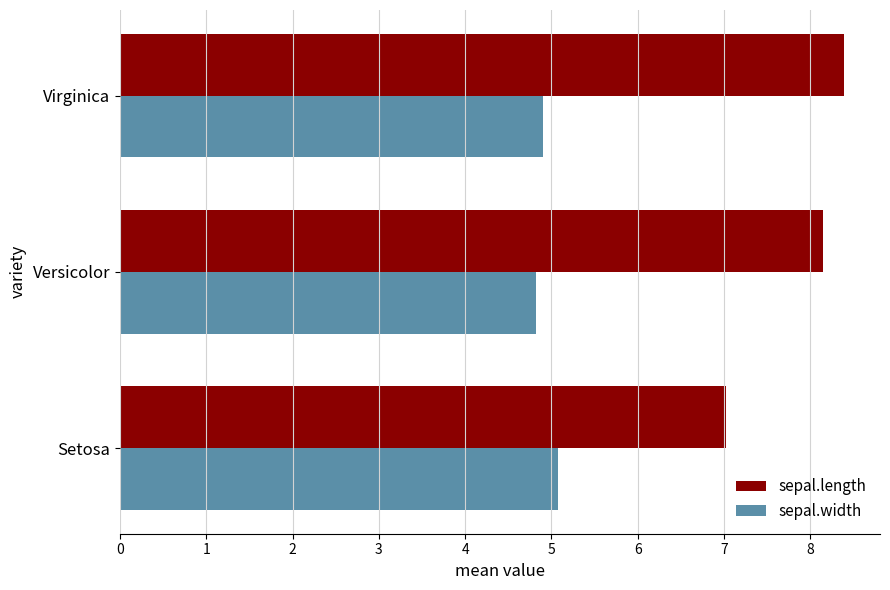

List the series in order of their overall mean, highest first.

sepal.length, sepal.width